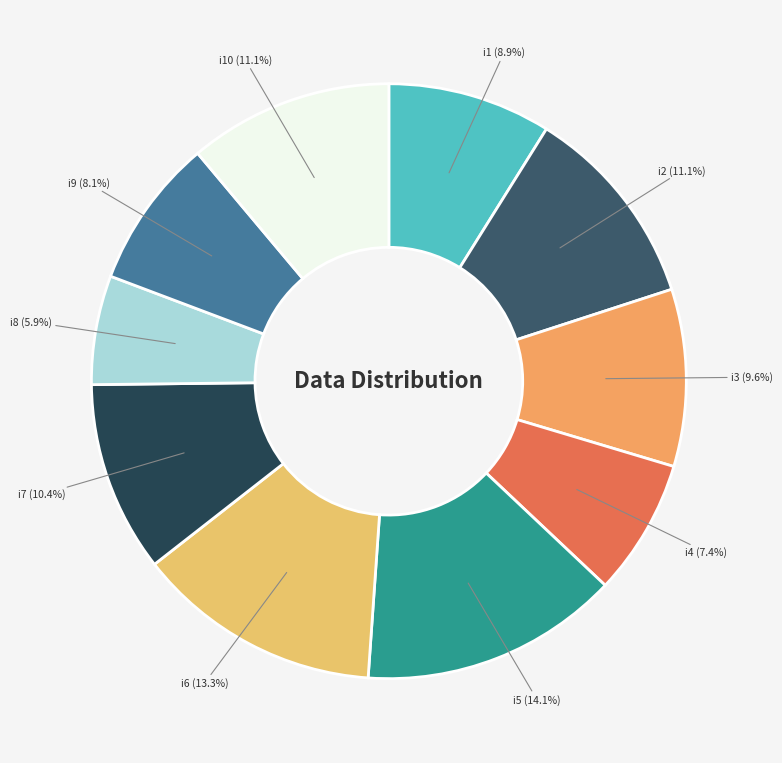

Approximately how many times larger is the value at i10 (11.1%) compared to i2 (11.1%)?

1.0